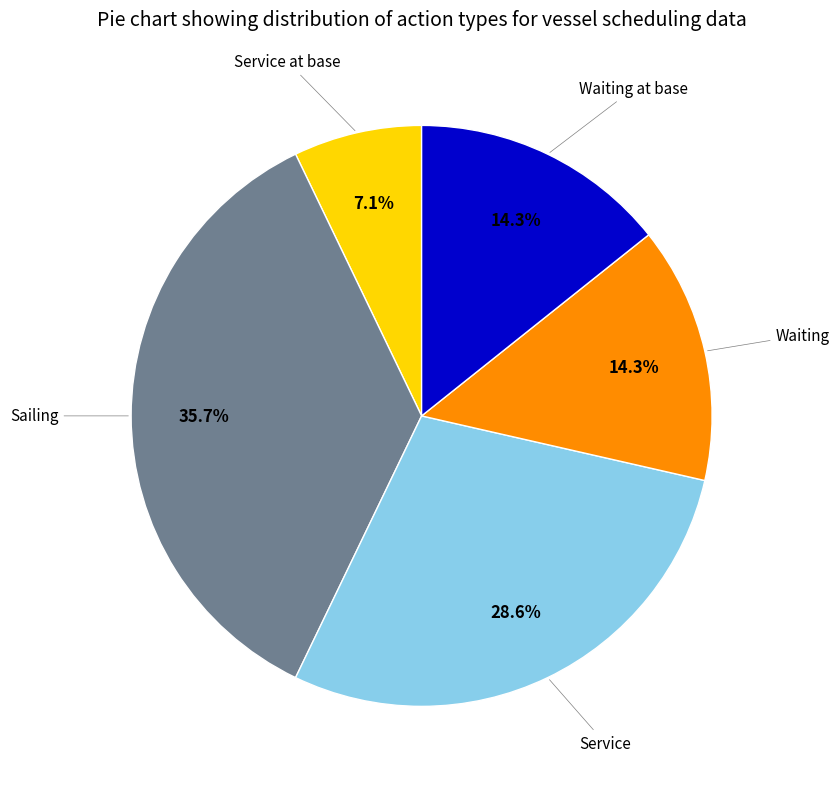

Is there any slice that represents more than half of the pie?

No